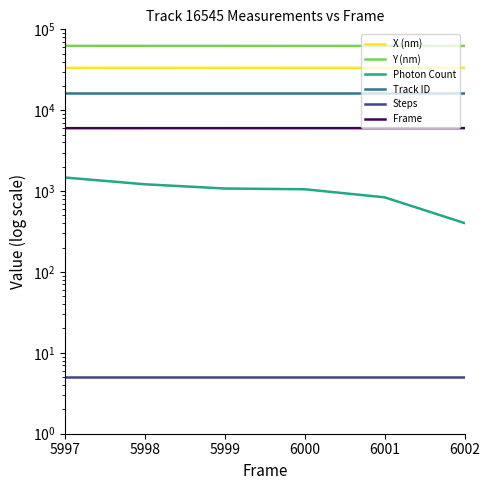

What is the difference between the second highest and second lowest values in the Y (nm) series?

60.6